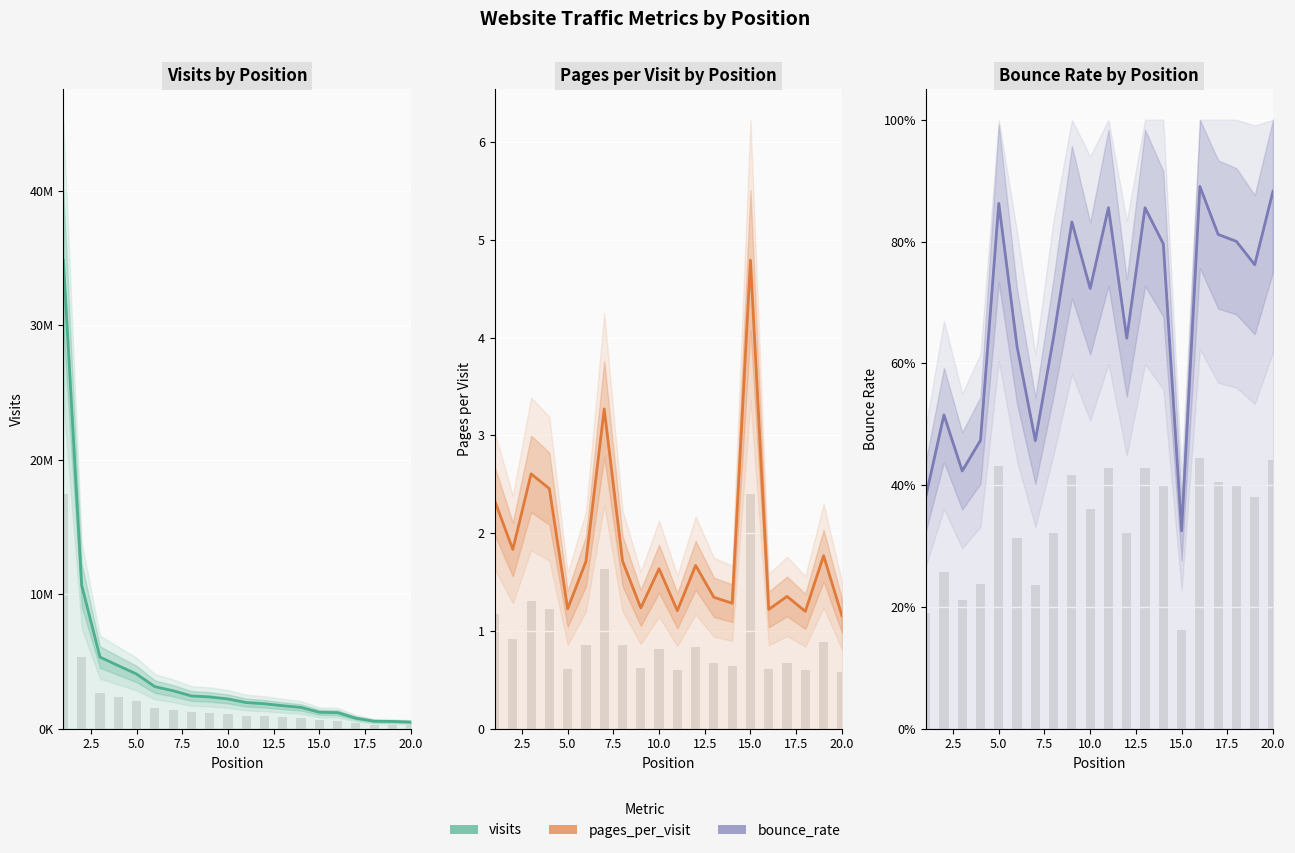

What is the sum of all bounce_rate values?

13.6